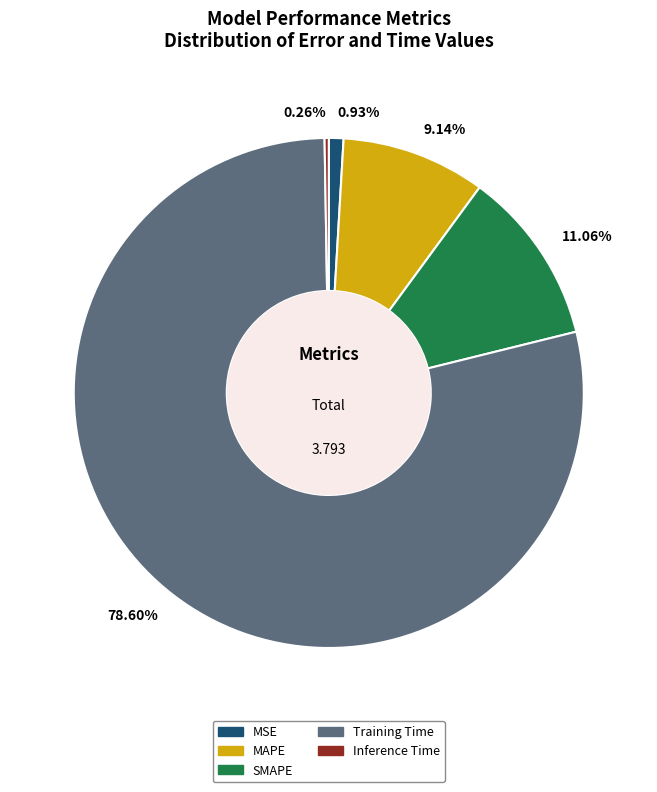

Does MSE represent more than half of the total?

No